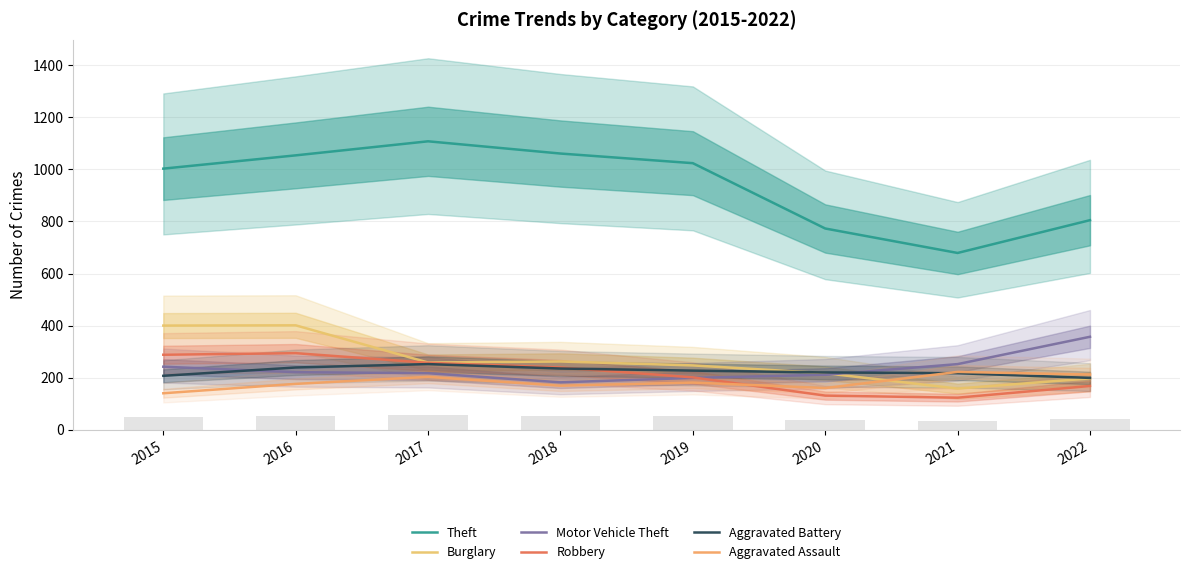

The value of Burglary at 2020 is 217. True or false?

True